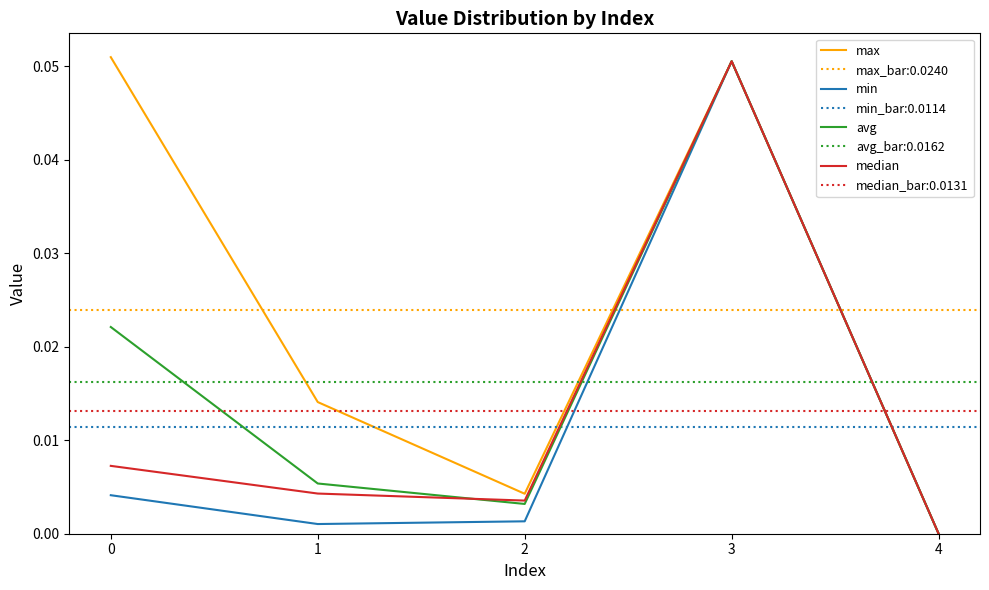

Rank the series at 3 from lowest to highest value.

max, min, avg, median